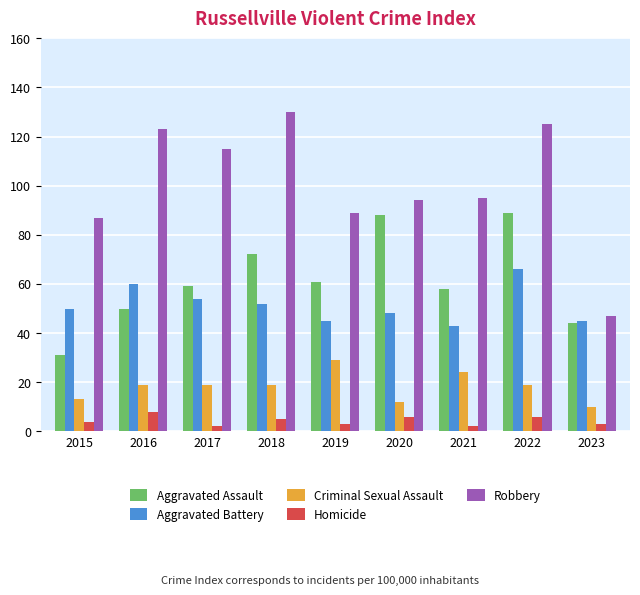

What is the difference between the maximum and minimum values in the Aggravated Battery series?

23